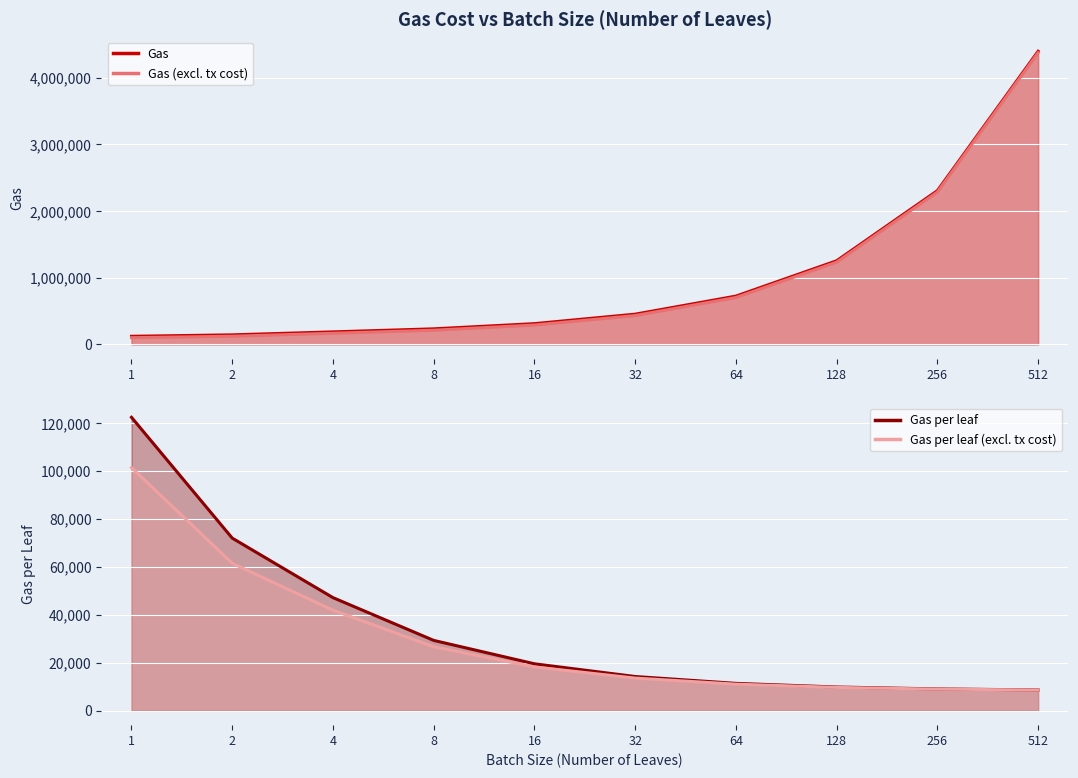

Which category has the lowest value across all series?

512